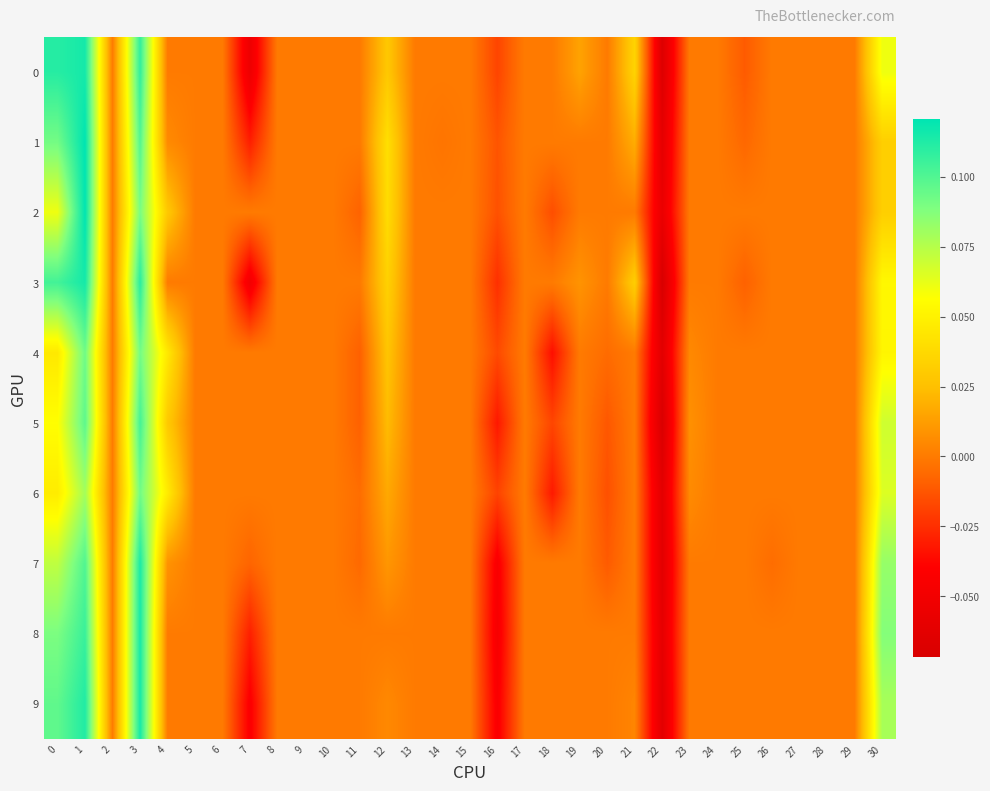

Rank the series at 8 from highest to lowest value.

0, 1, 2, 3, 4, 5, 6, 7, 8, 9